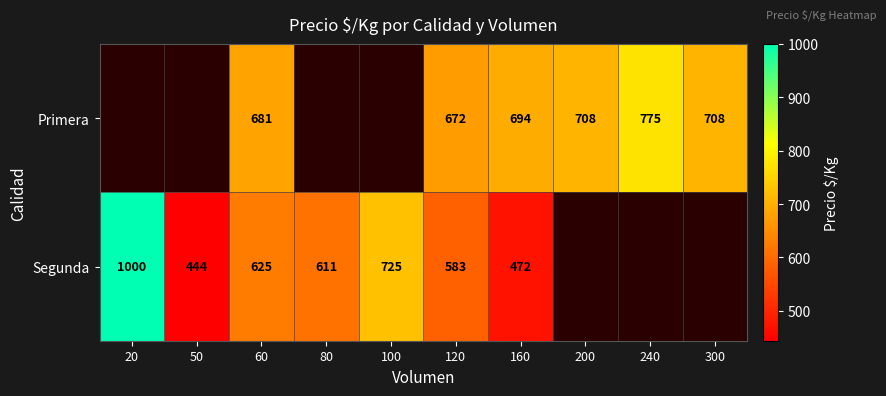

What is the smallest value displayed?

444.0